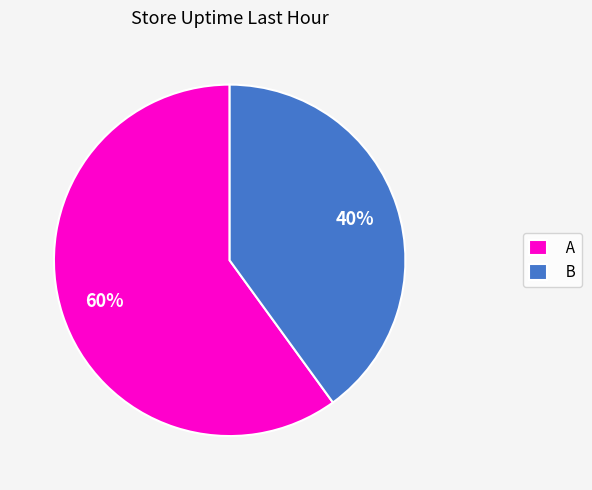

What is the ratio of the value at A to the value at B?

1.5